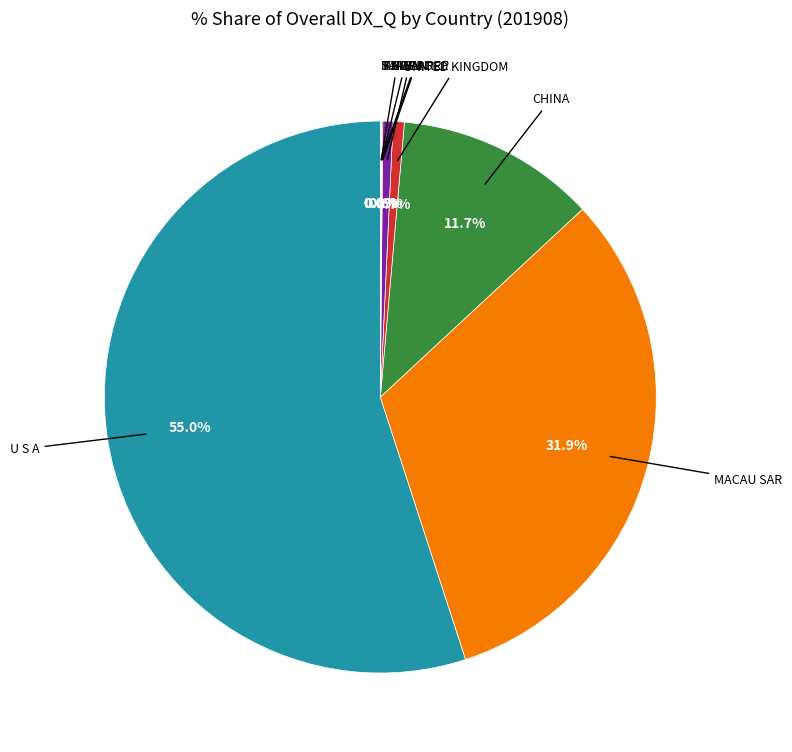

Is there a majority slice in this chart?

Yes